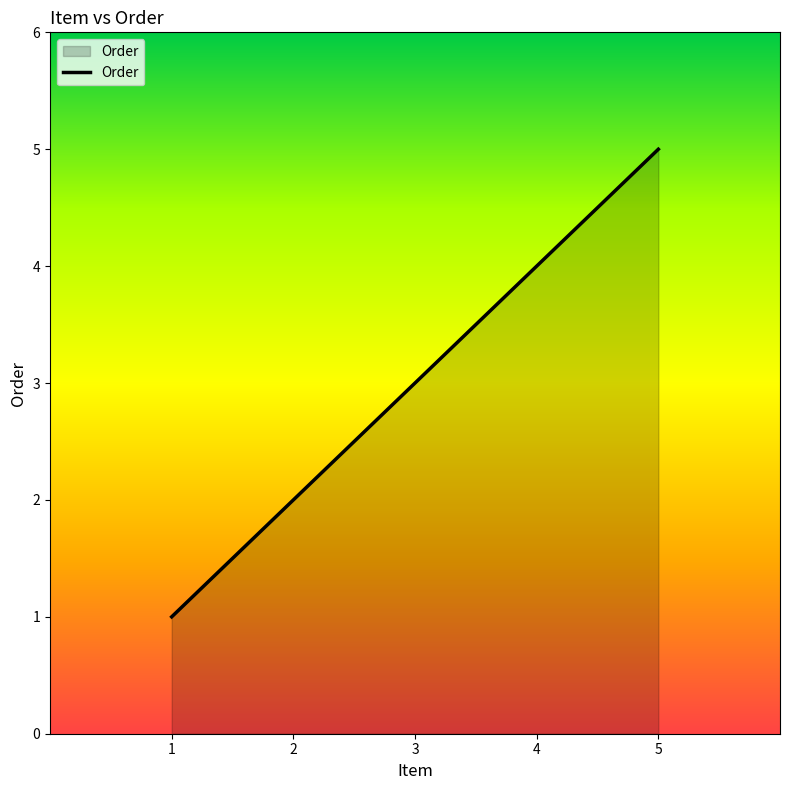

Approximately how many times larger is the value at 3 compared to 2?

1.5